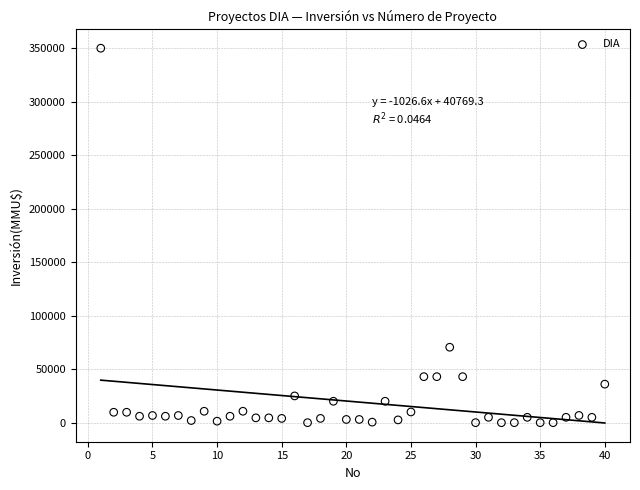

What Y value in the scatter plot is closest to 175000?

70500